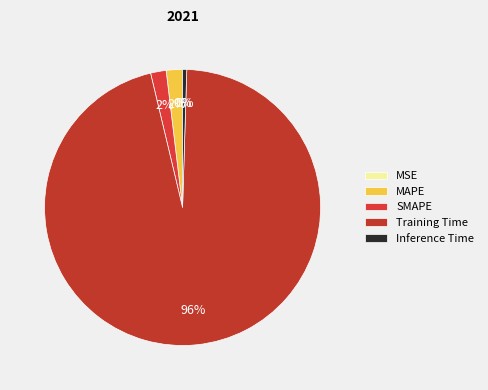

To the nearest percent, what is the difference between the largest and smallest slice percentages?

96%